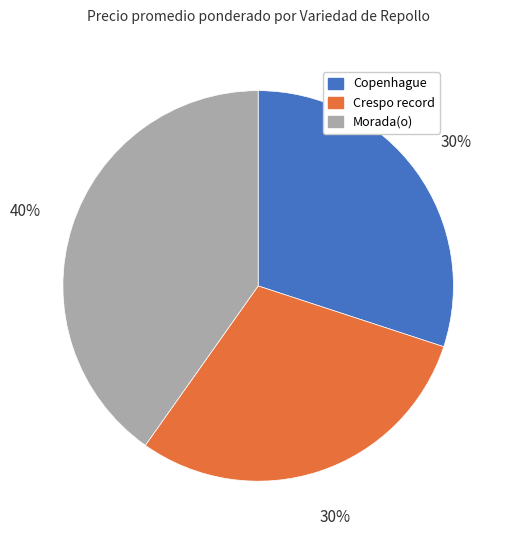

Is there any slice that represents more than half of the pie?

No